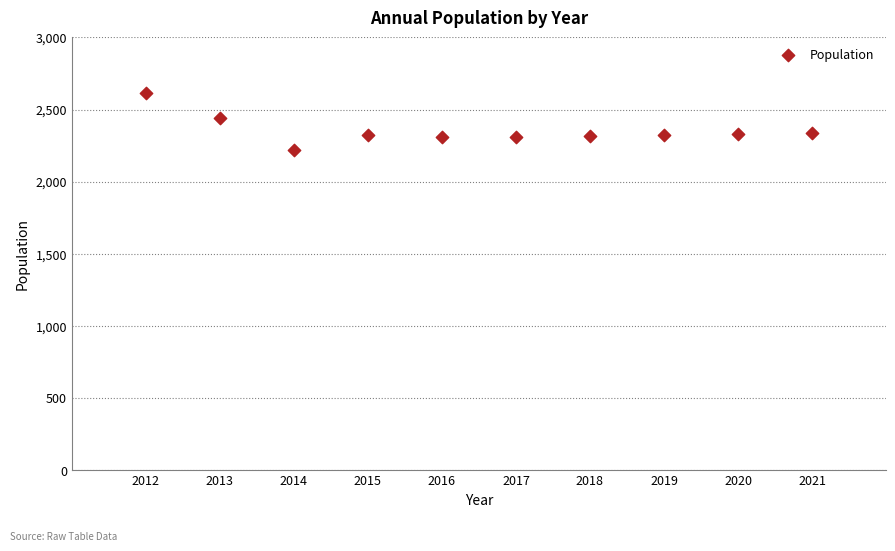

What is the average Y value?

2353